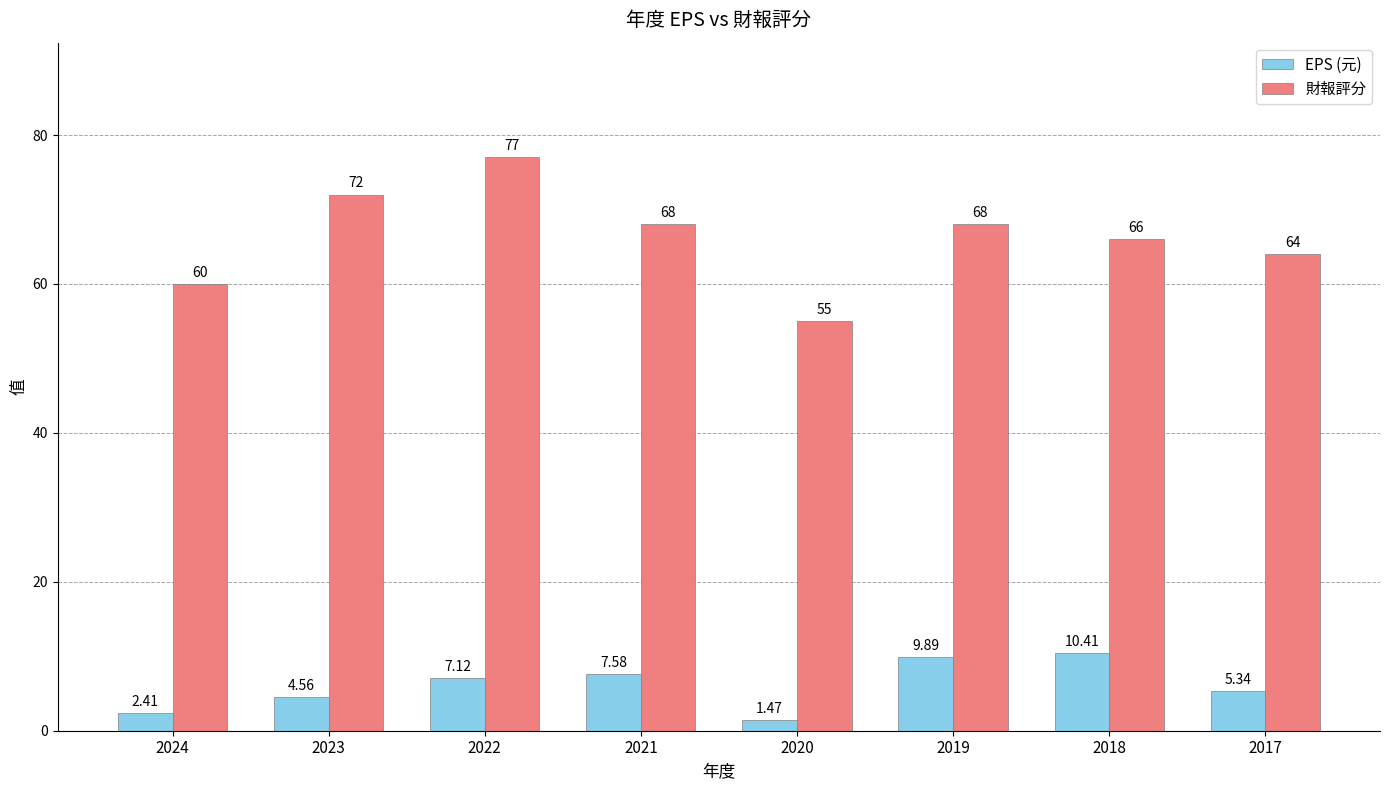

Is the value of 財報評分 at 2017 greater than the value of EPS (元) at 2024?

Yes